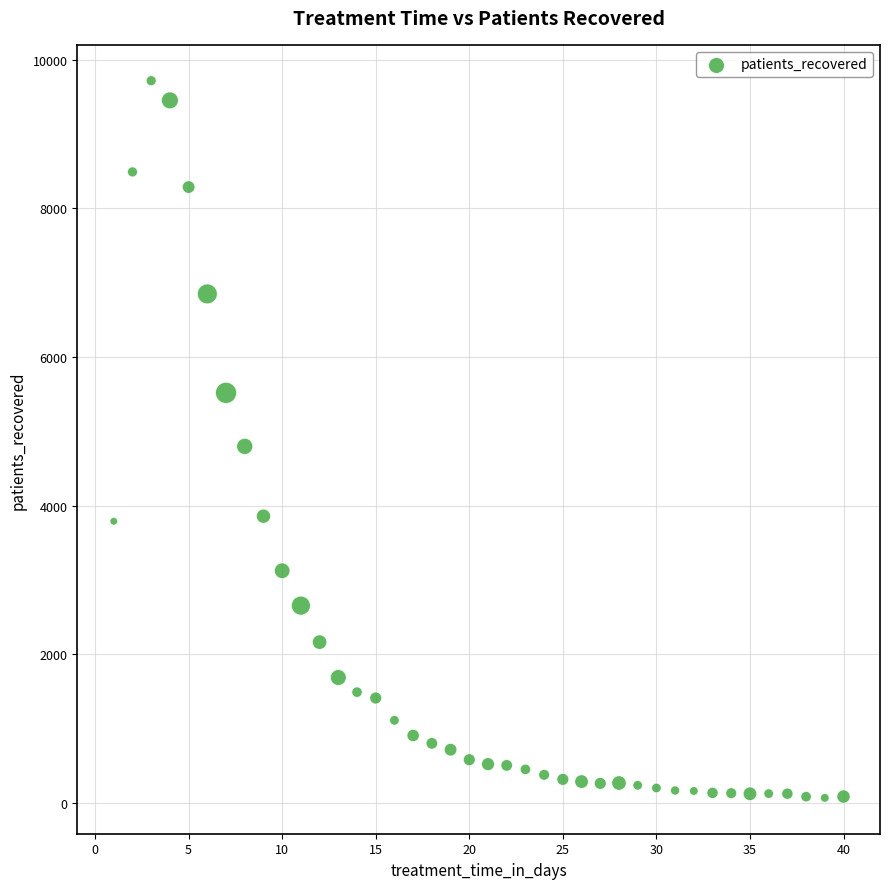

What is the range of X values (max minus min)?

39